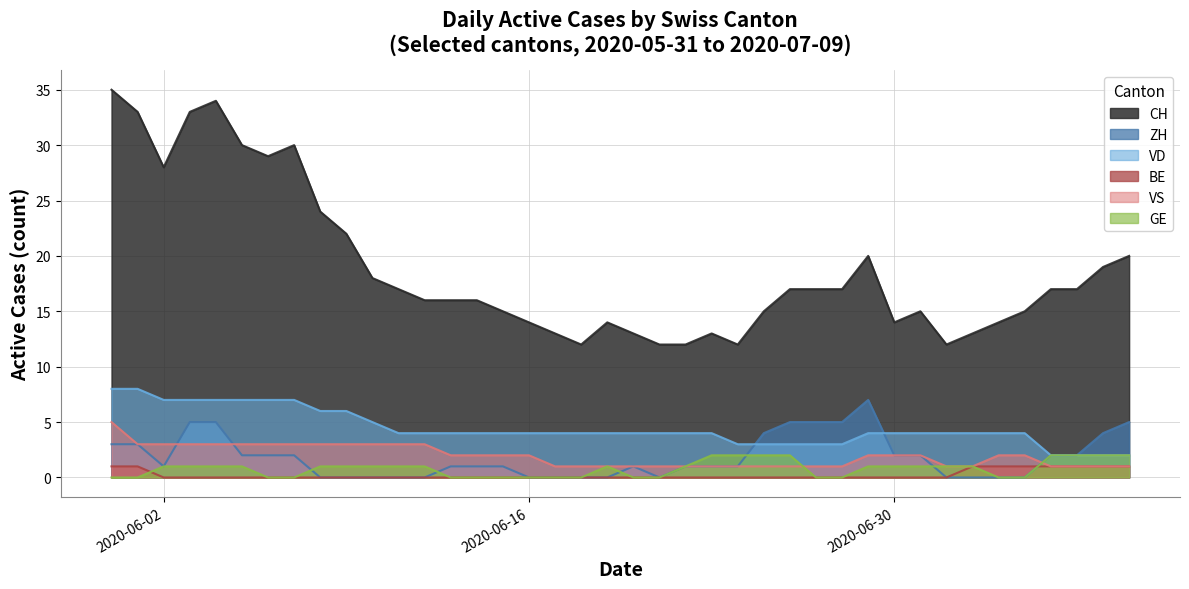

True or false: VD has more than 1 interior local peaks.

False